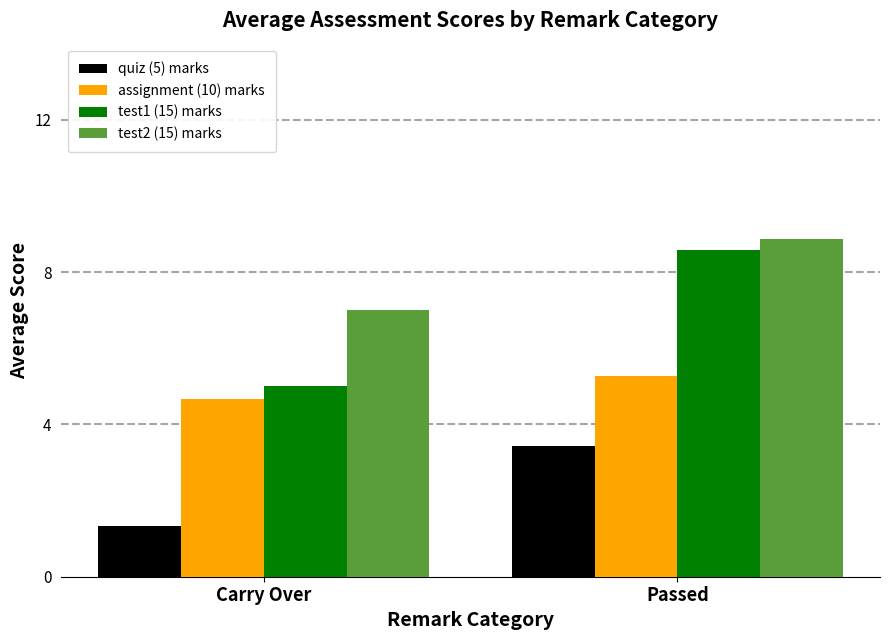

Where is test1 (15) marks nearest to the value 6?

Carry Over